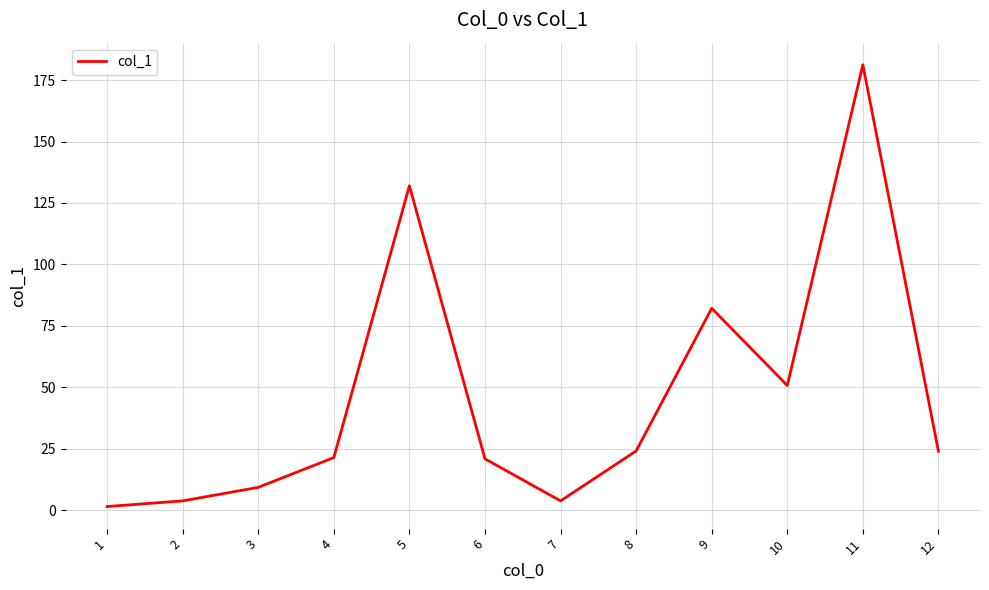

What is the ratio of the value at 4 to the value at 10?

0.4